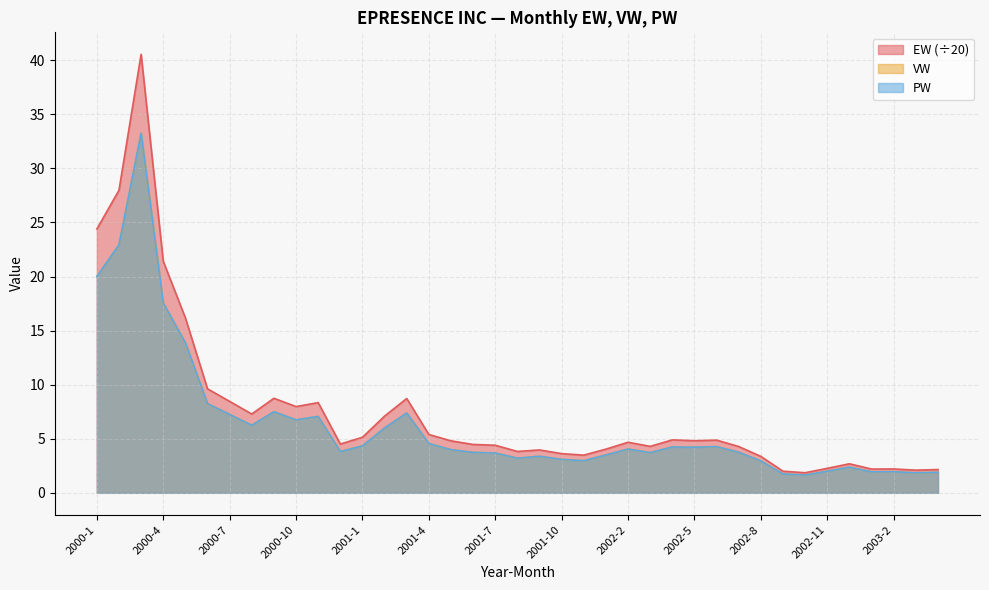

In PW, how many points are higher than both neighbors (excluding endpoints)?

10